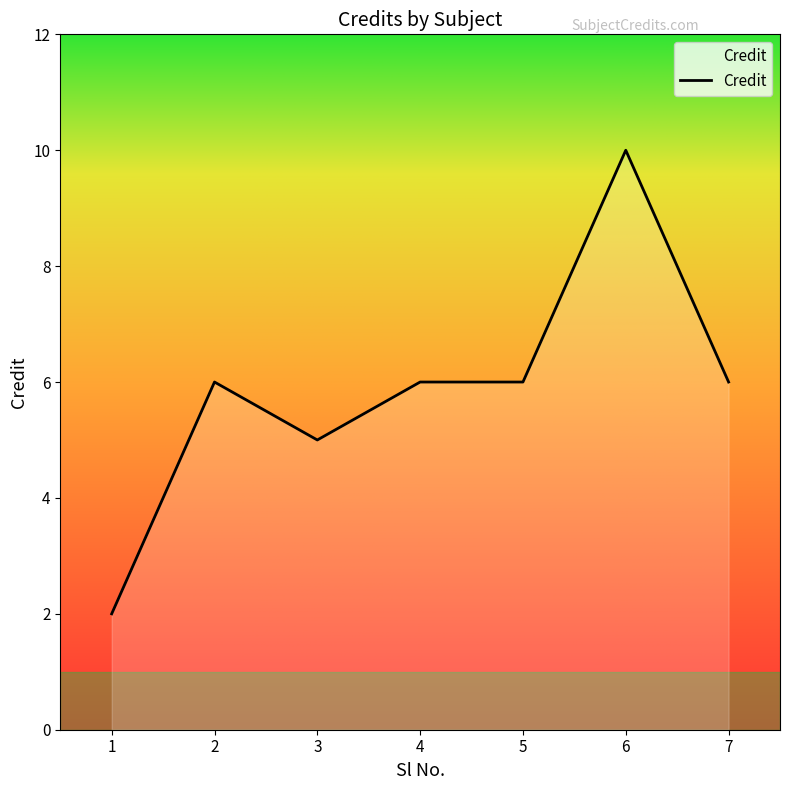

What is the difference between the maximum and minimum values?

8